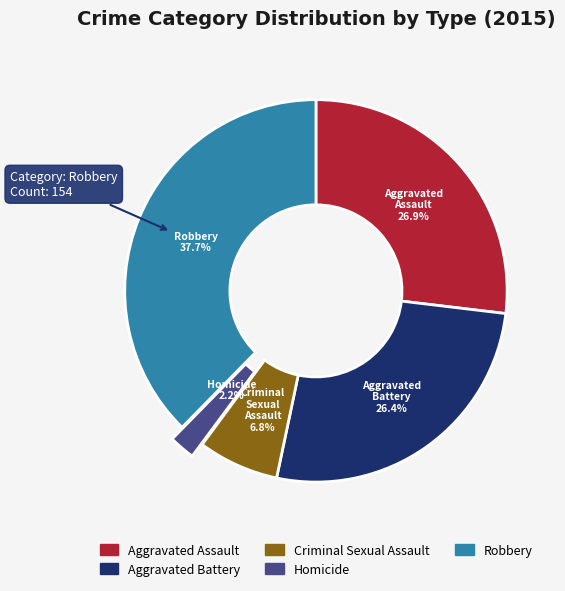

How many slices are in this pie chart?

5